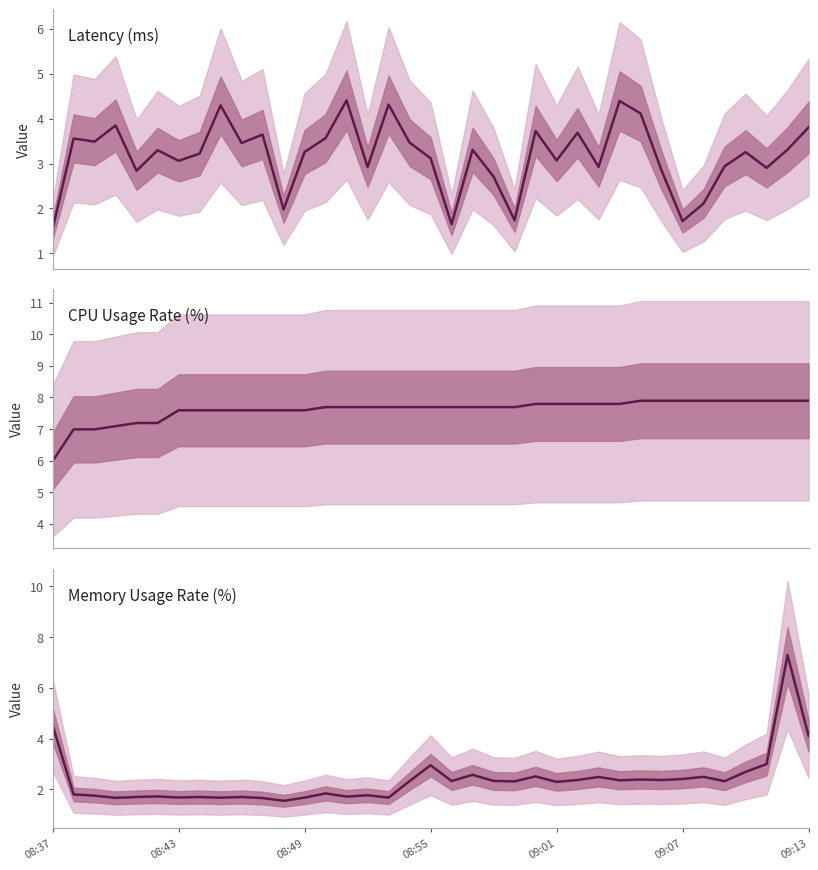

True or false: CPU Usage Rate (%) has a value of 7.7 at 19.

True